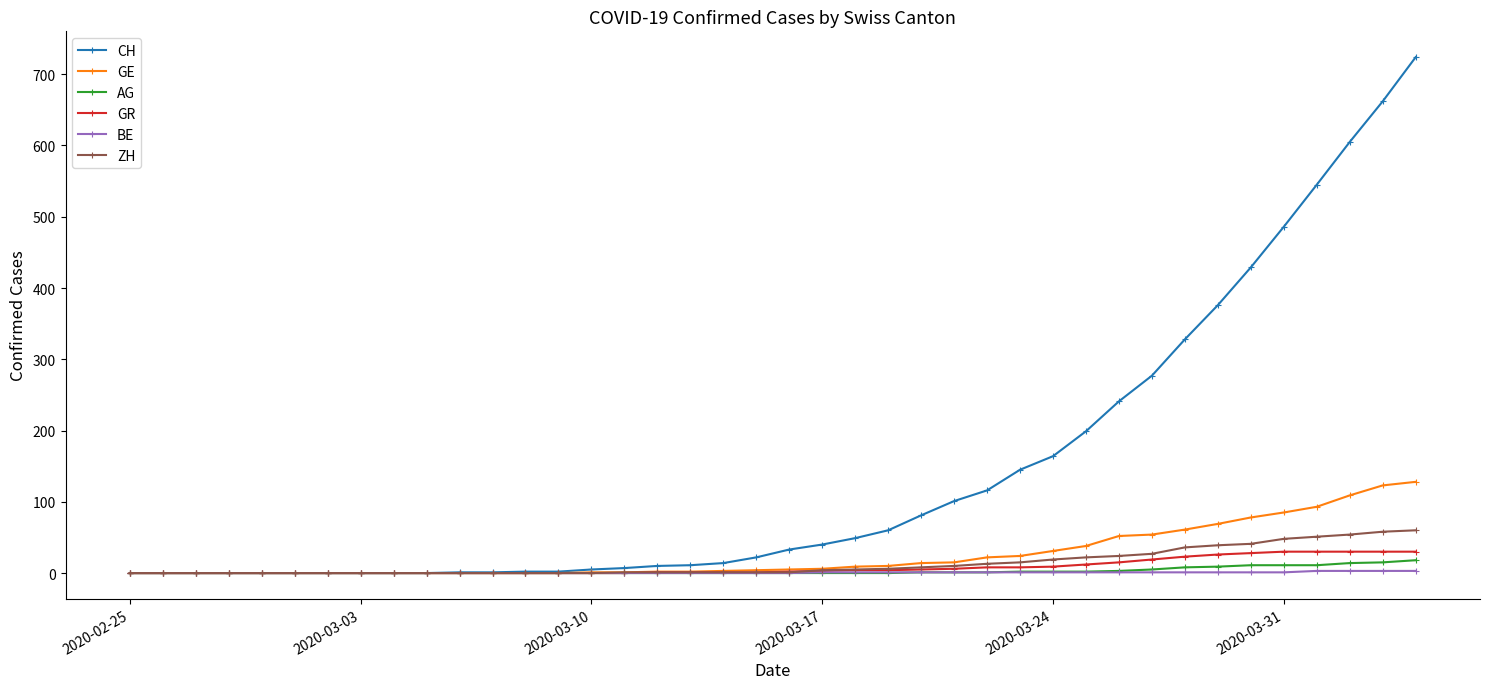

What is the maximum value for GR?

30